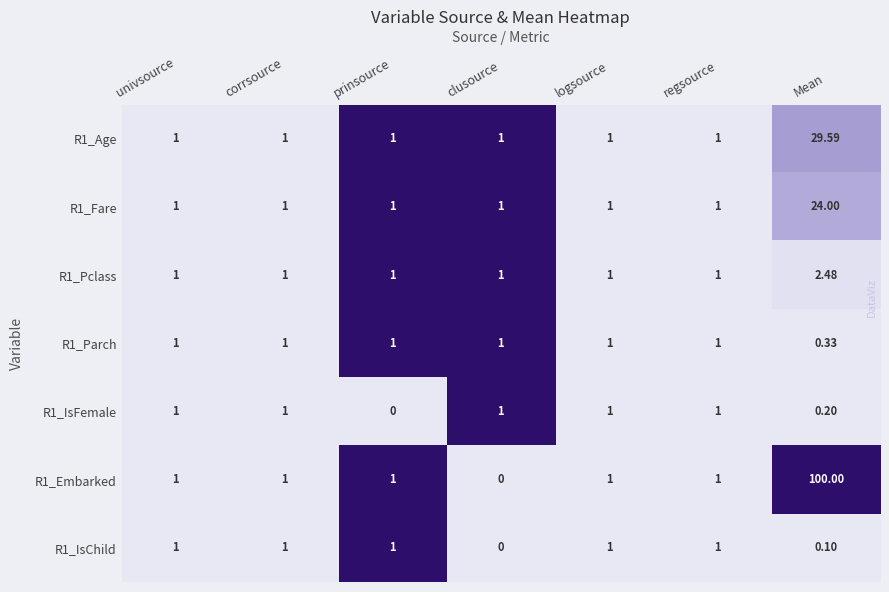

At which label does R1_IsFemale reach its minimum?

prinsource